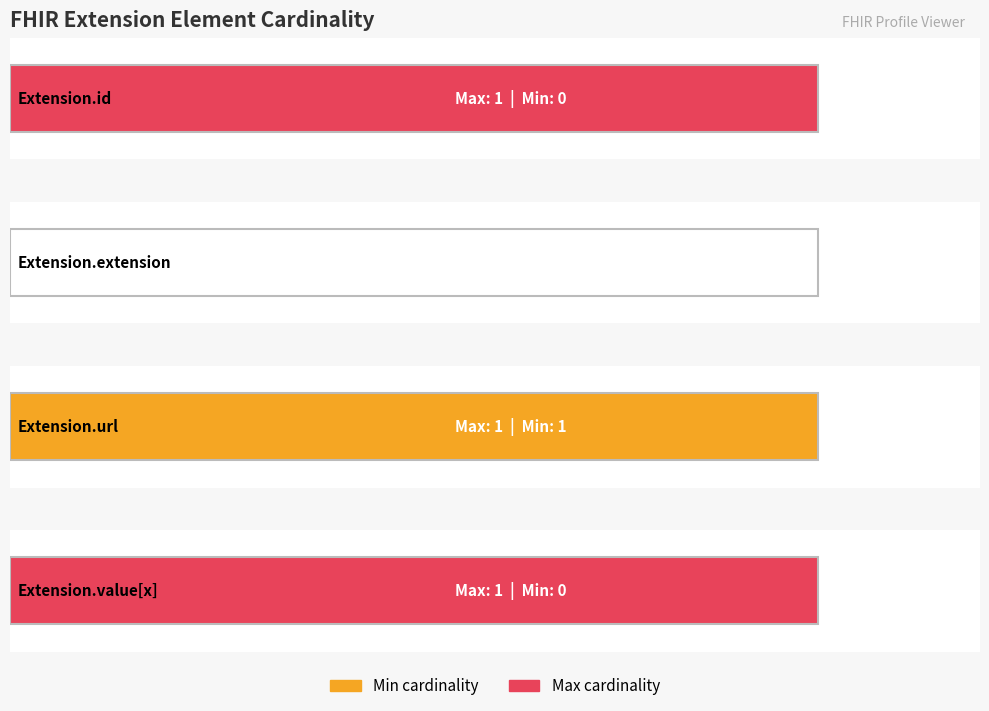

How many distinct data groups are displayed?

2